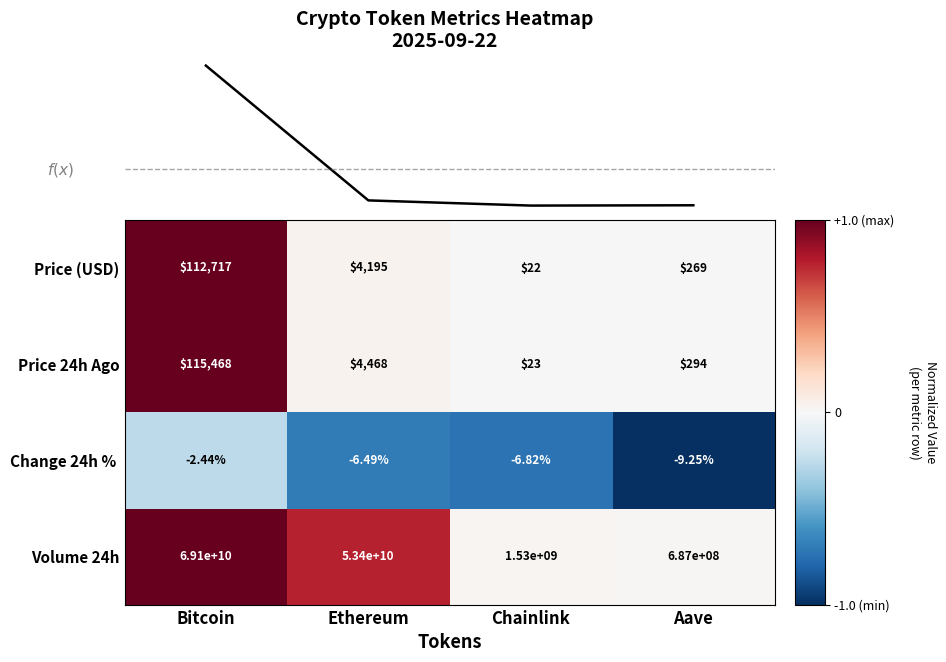

Where is Price 24h Ago nearest to the value 57745?

Ethereum